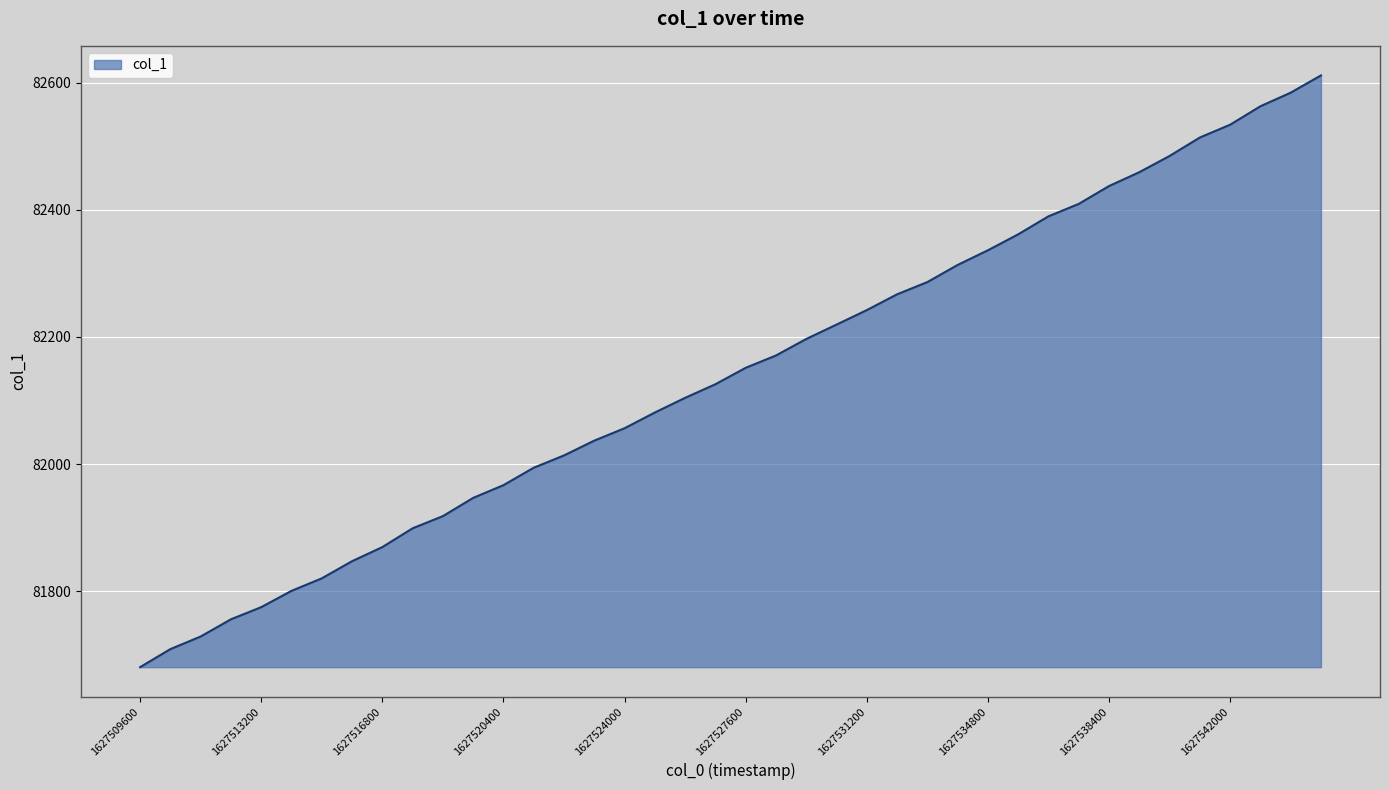

What is the difference between the maximum and minimum values?

931.0